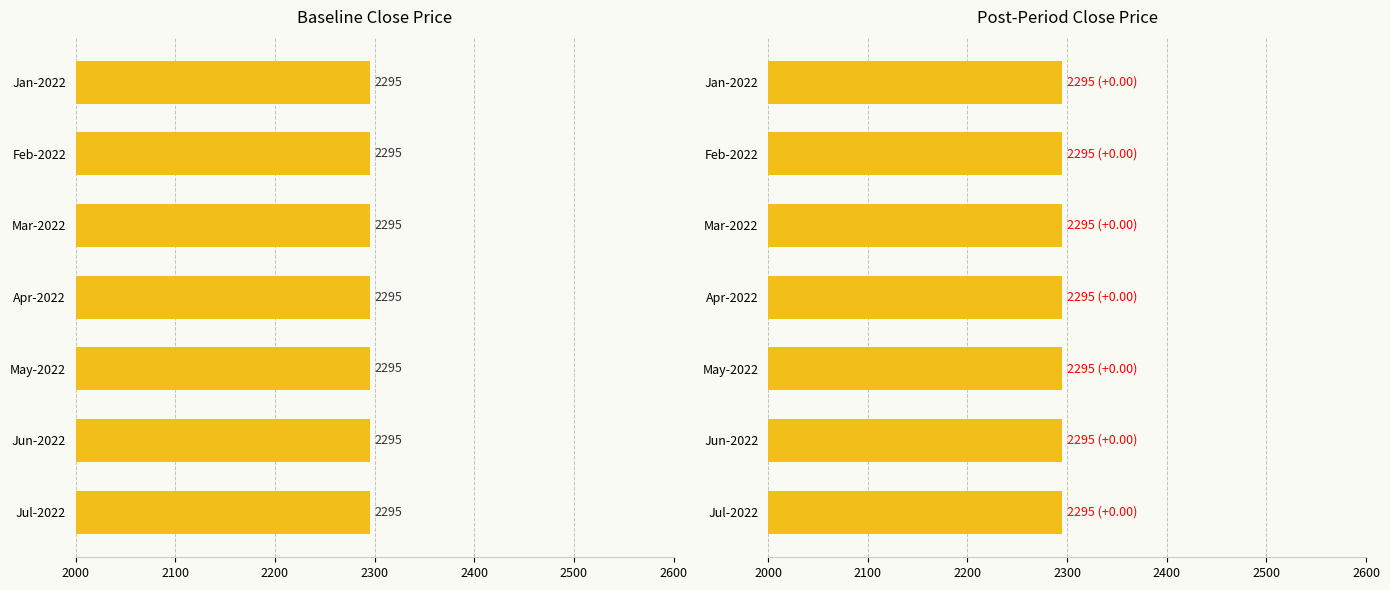

How many bars are there in total?

14